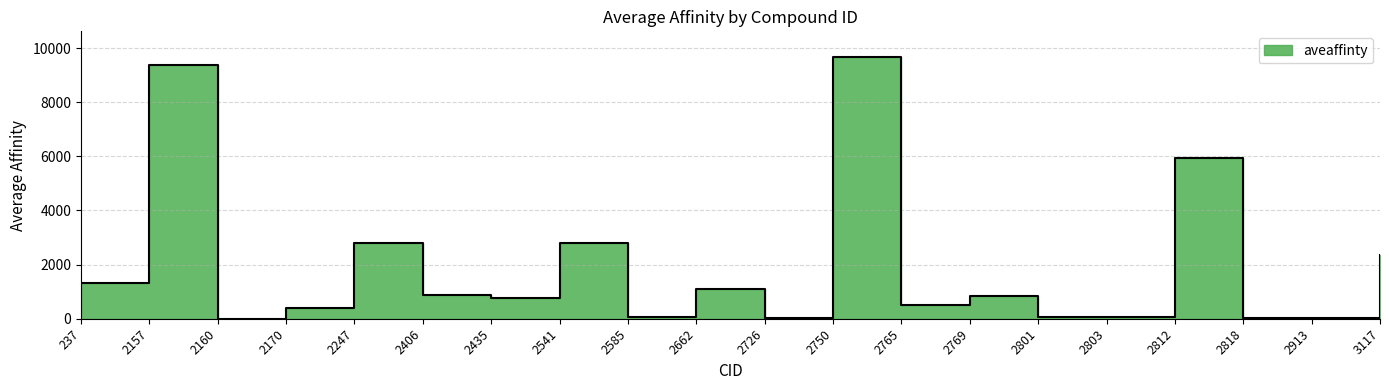

How many data points does each series have?

20